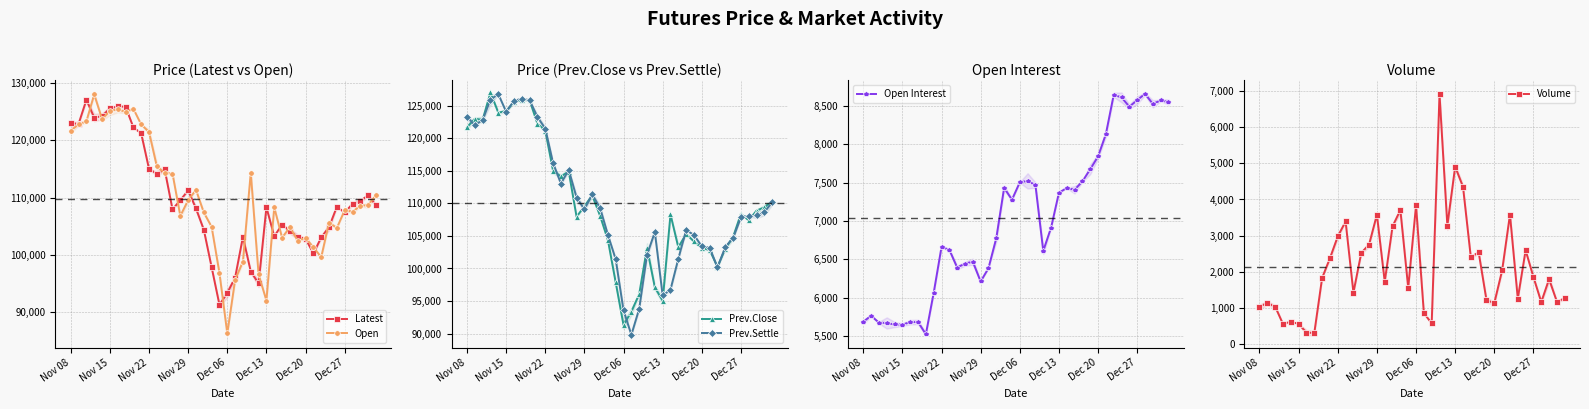

What is the difference between the second highest and minimum values in the Latest series?

34600